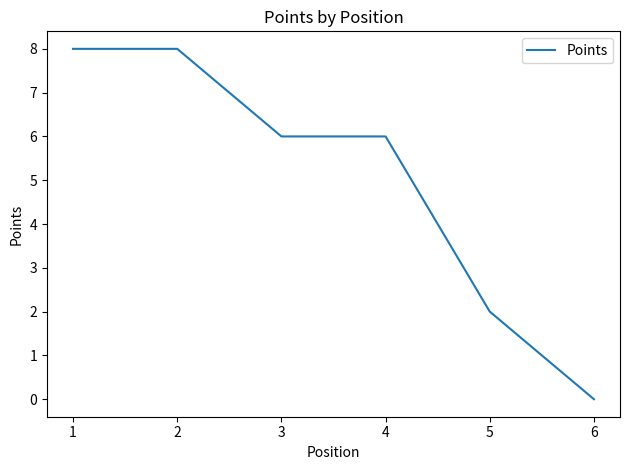

What is the difference between the values at 3 and 5?

4